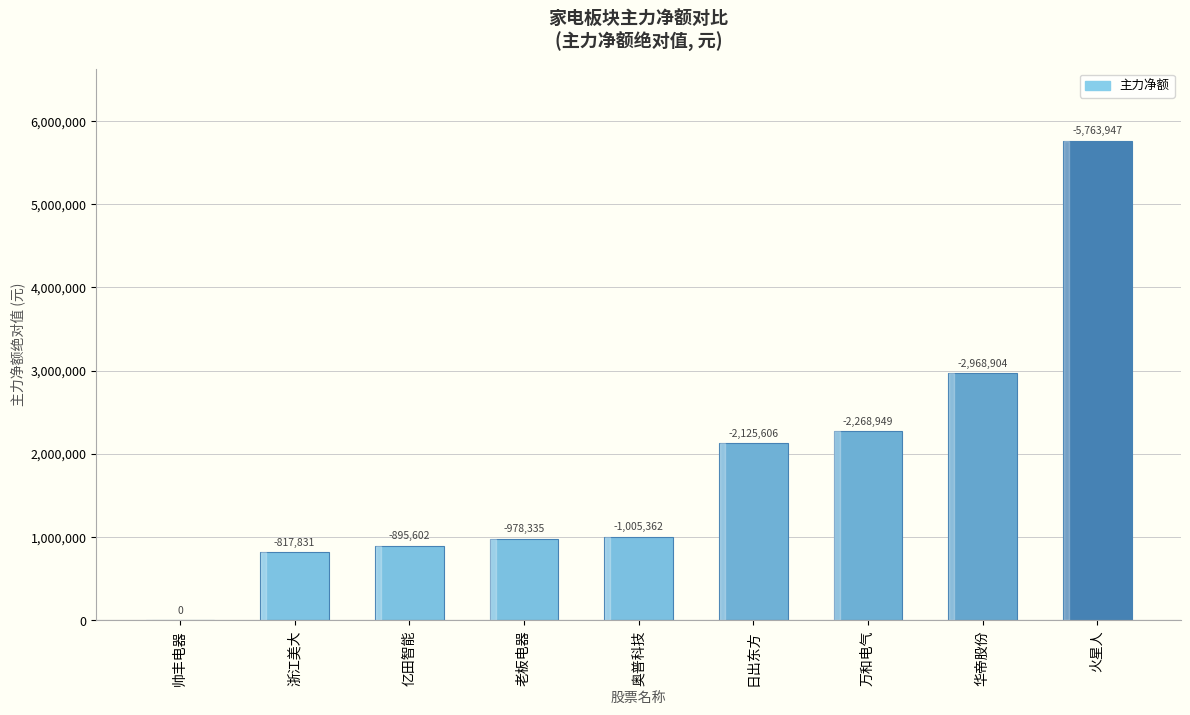

Are the bars horizontal?

No